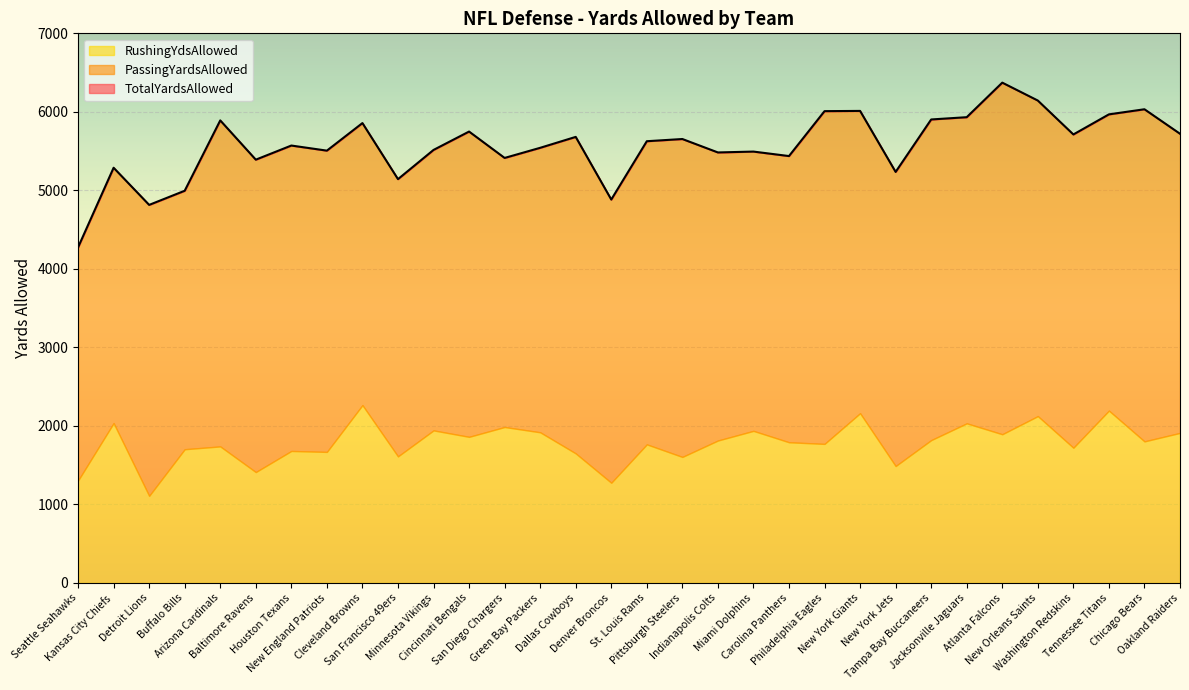

True or false: TotalYardsAllowed has more than 1 points higher than both neighbors.

True